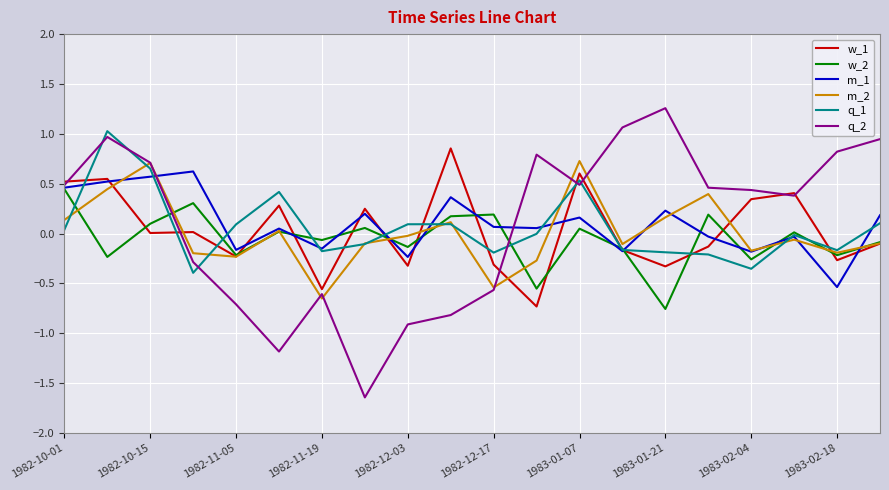

Which series ends up on top after the final intersection of q_2 and q_1?

q_2